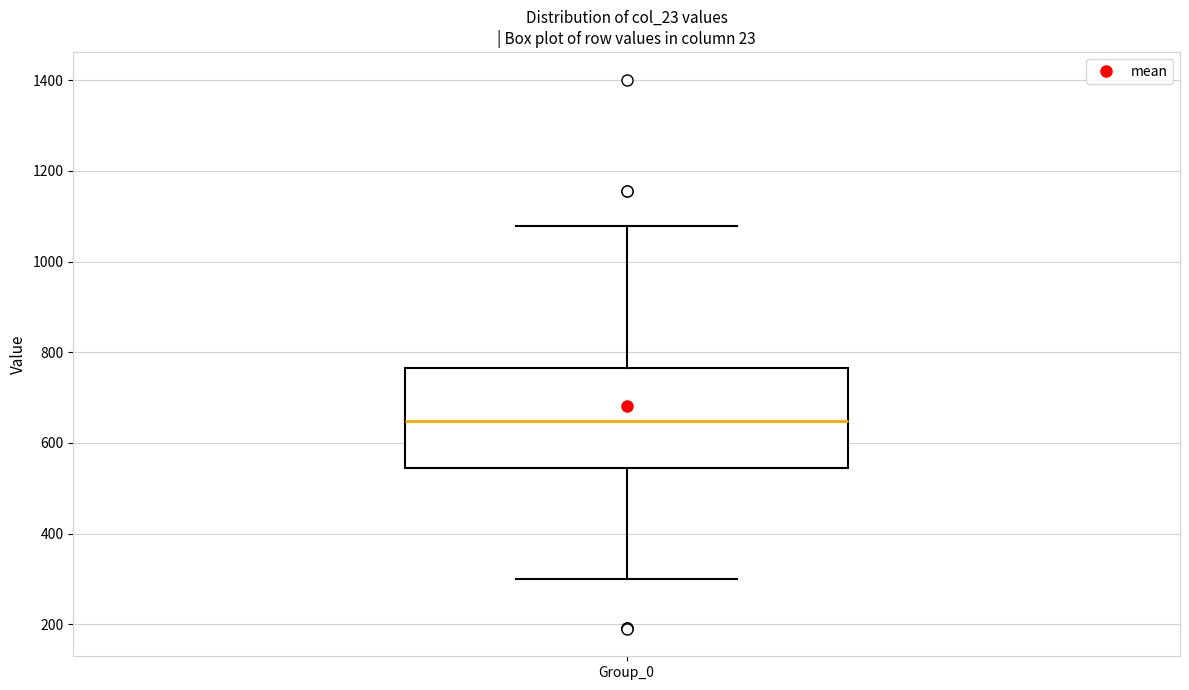

Where does the lower whisker of the box for Group_0 end on the y-axis? The values are not printed on the chart, so give them approximately, as read against the axis.

300